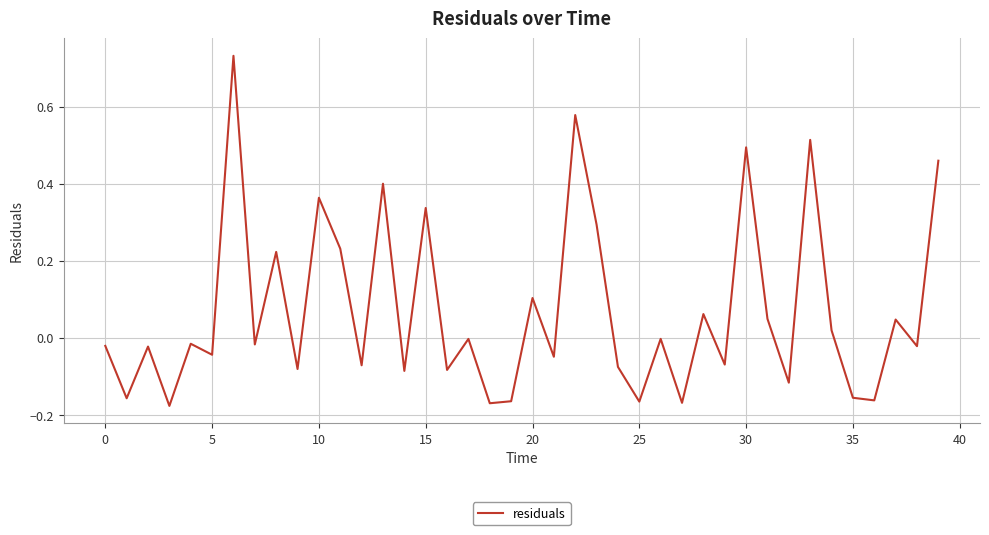

What is the difference between the maximum and minimum values?

0.9